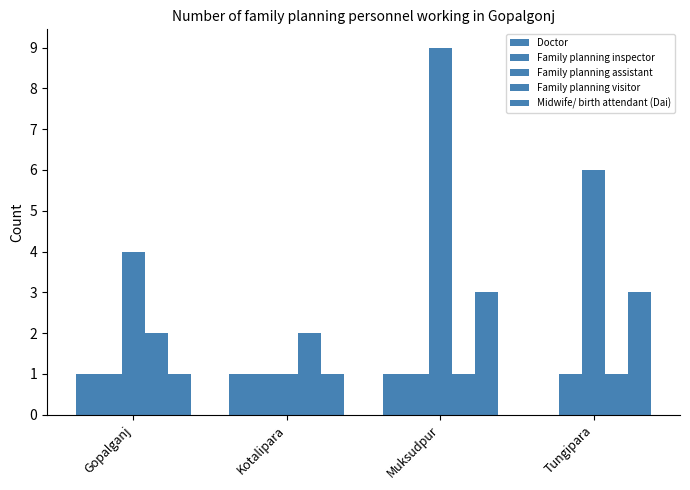

What is the maximum value shown in the chart?

9